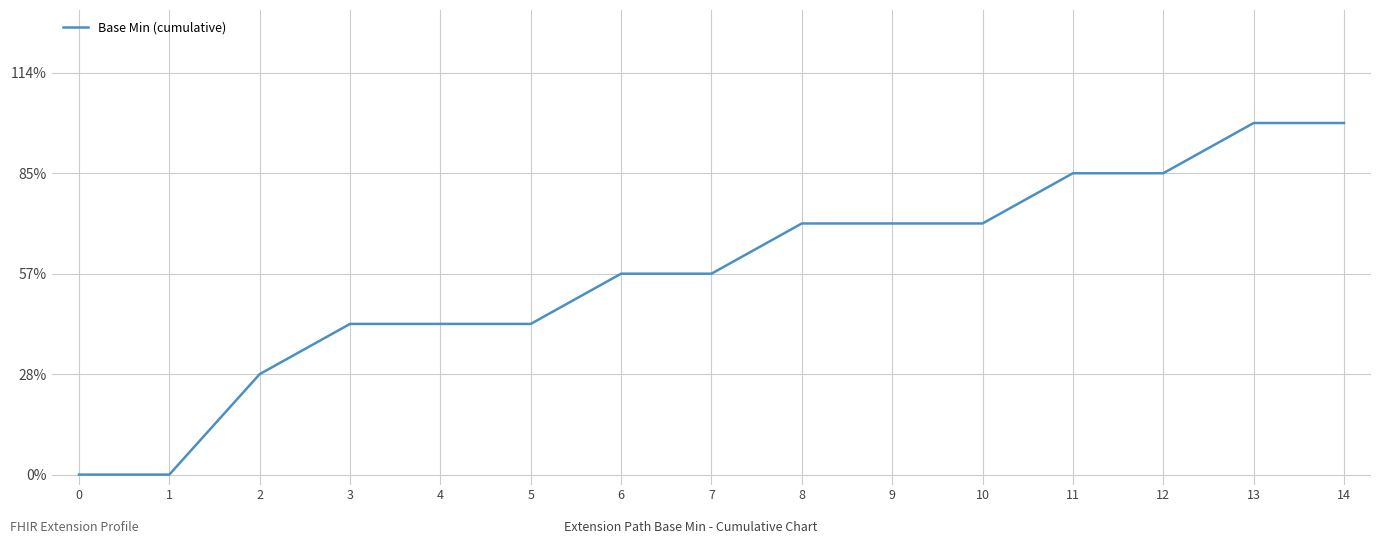

Reading right to left, extract all data points from this chart.

7	7	6	6	5	5	5	4	4	3	3	3	2	0	0